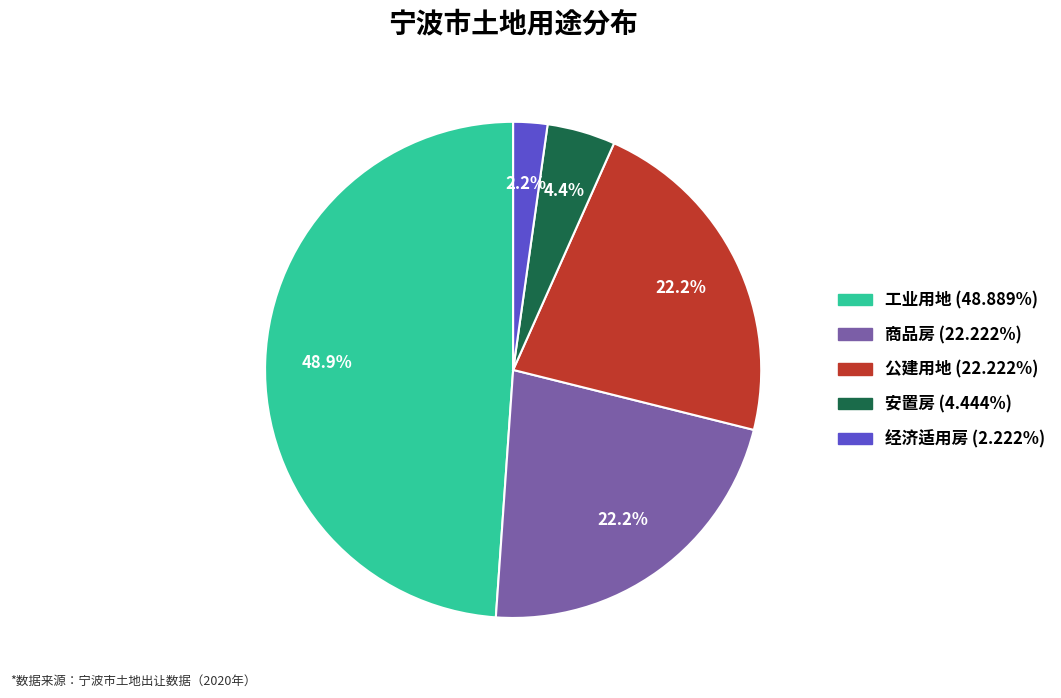

Which category has the biggest portion of the pie?

工业用地